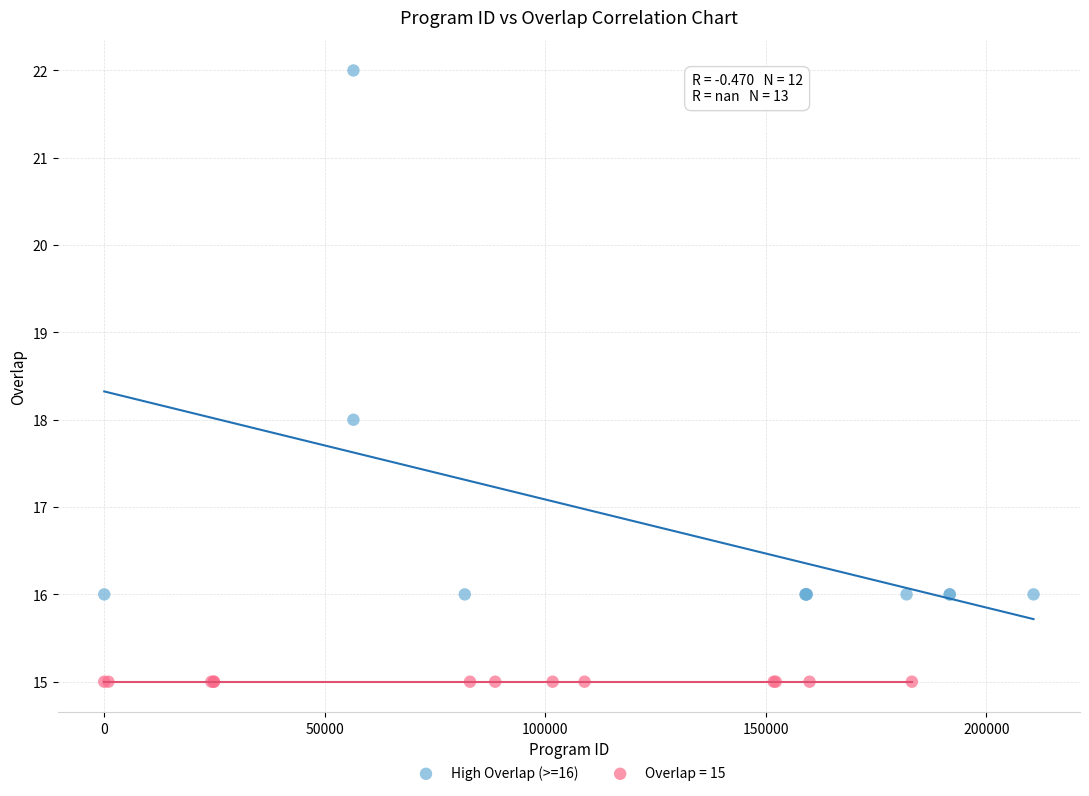

Which series reaches the minimum Y coordinate?

Overlap = 15